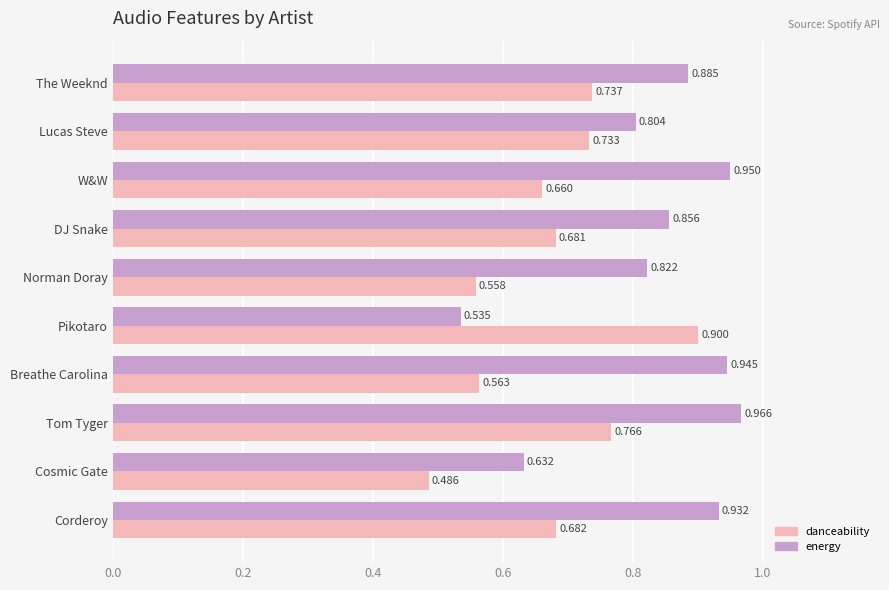

Which series changed the most between DJ Snake and Pikotaro?

energy